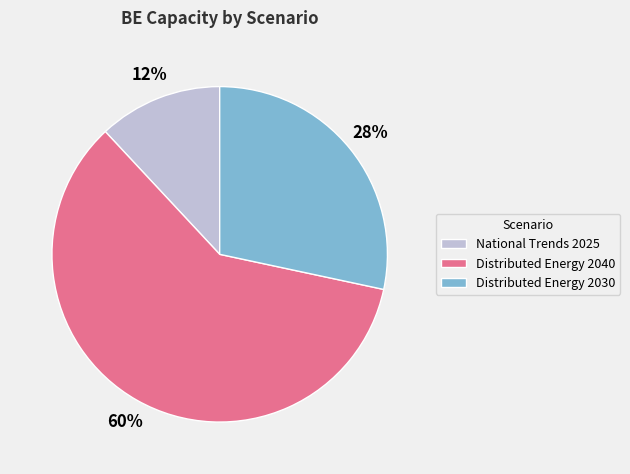

Is there a majority slice in this chart?

Yes